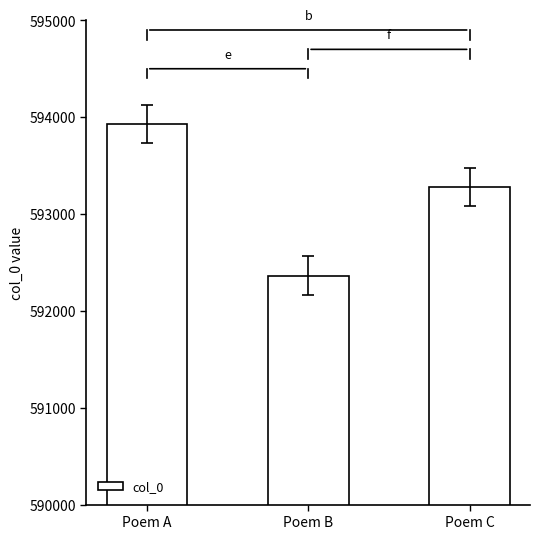

Where does the data first go above 593279?

Poem A